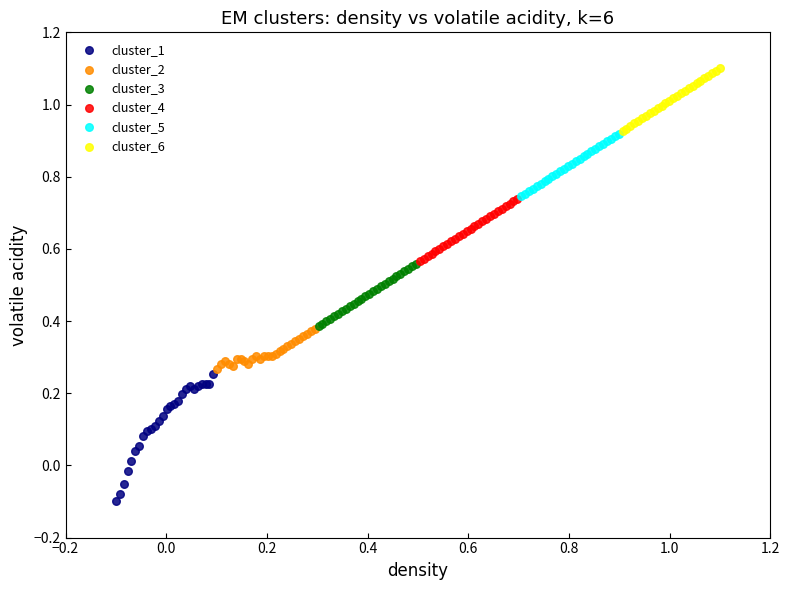

What are all the series names shown in the legend?

cluster_1, cluster_2, cluster_3, cluster_4, cluster_5, cluster_6